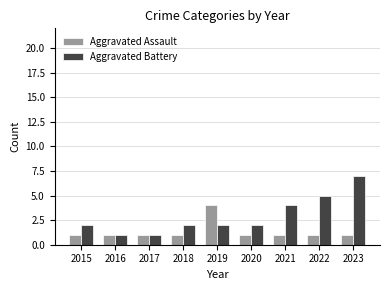

Count the number of categories in the chart.

9